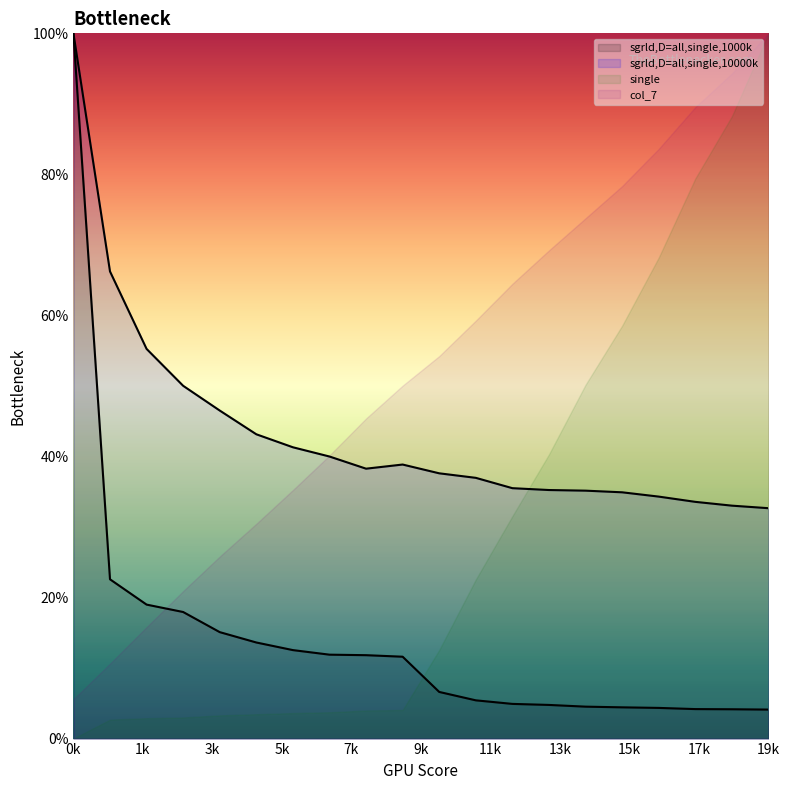

What is the spread (max minus min) of values at 12?

30.6